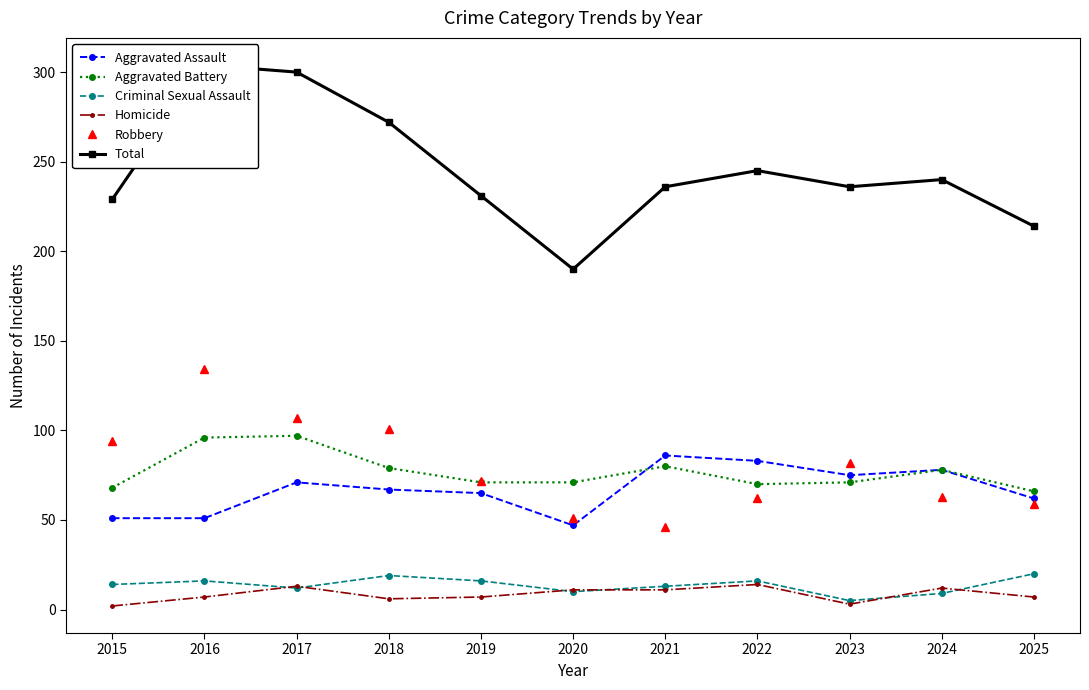

Which has a higher value, 2016 or 2017?

2017